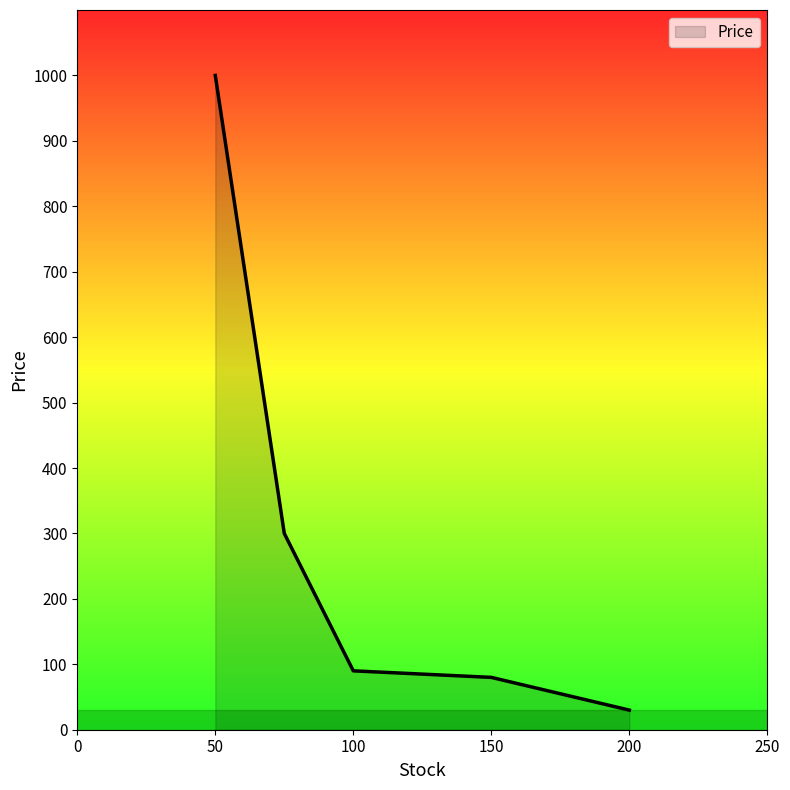

How many values exceed 89?

3